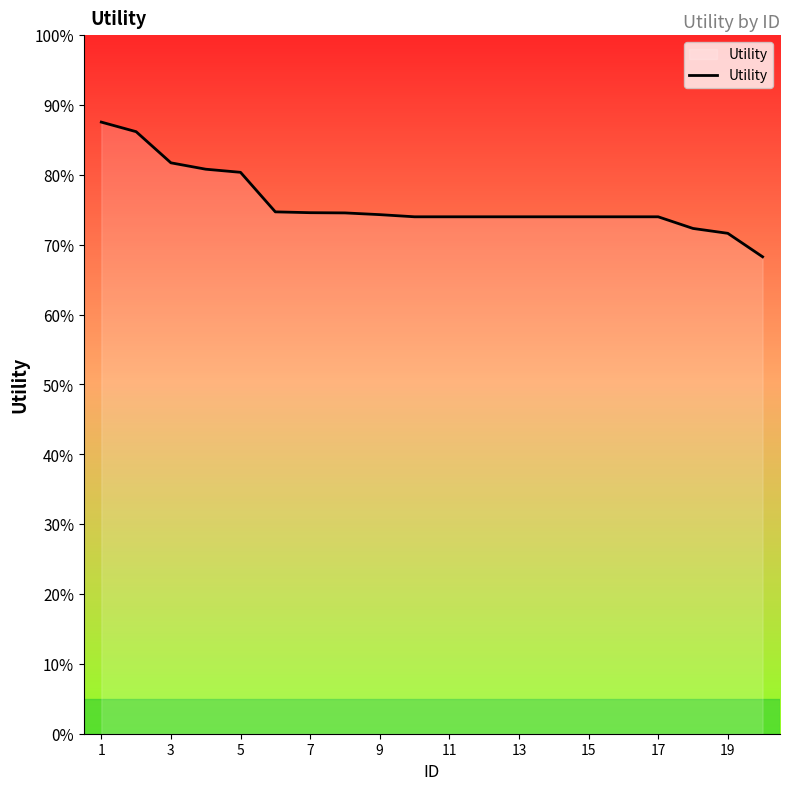

What is the difference between the second highest and second lowest values?

0.1